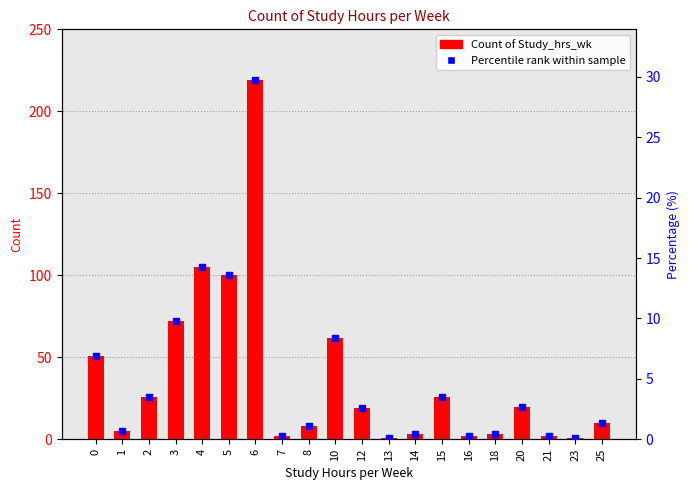

At which category is the sum across all series the highest?

6